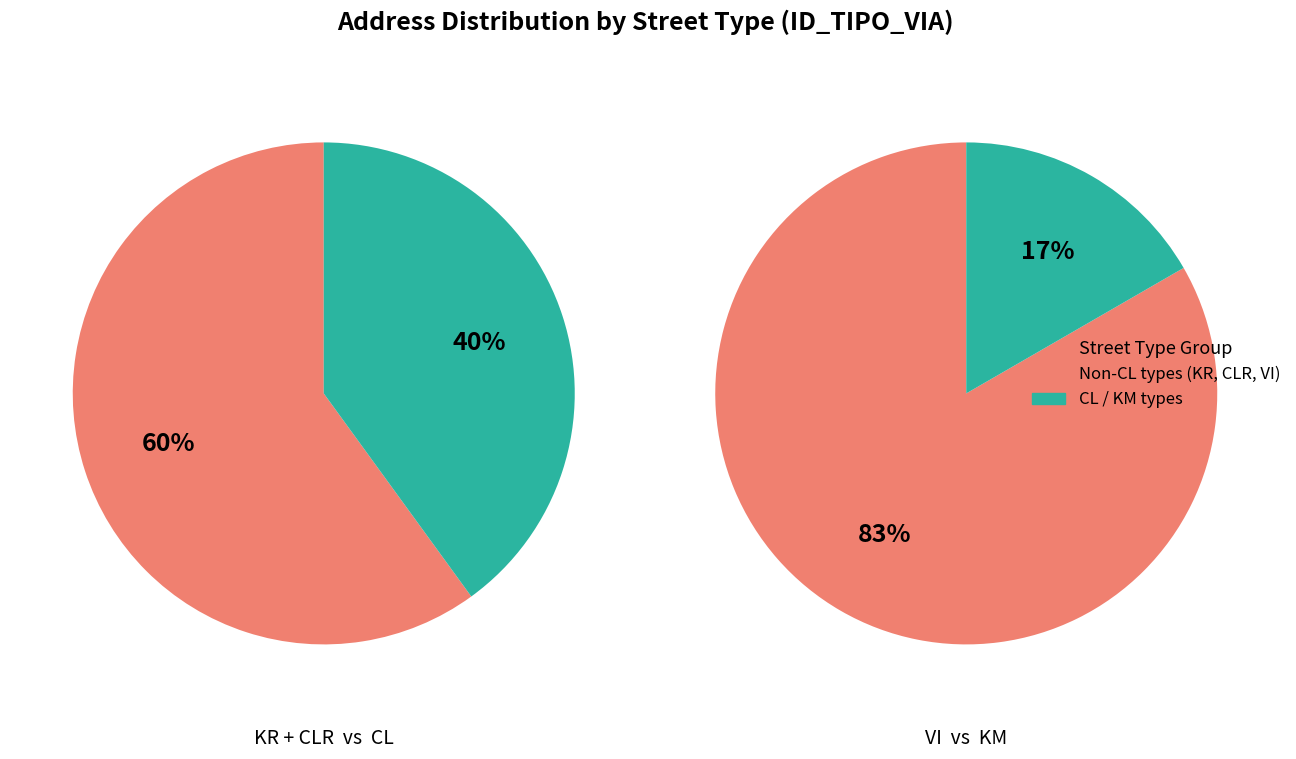

To the nearest percent, what portion does KR represent?

38%